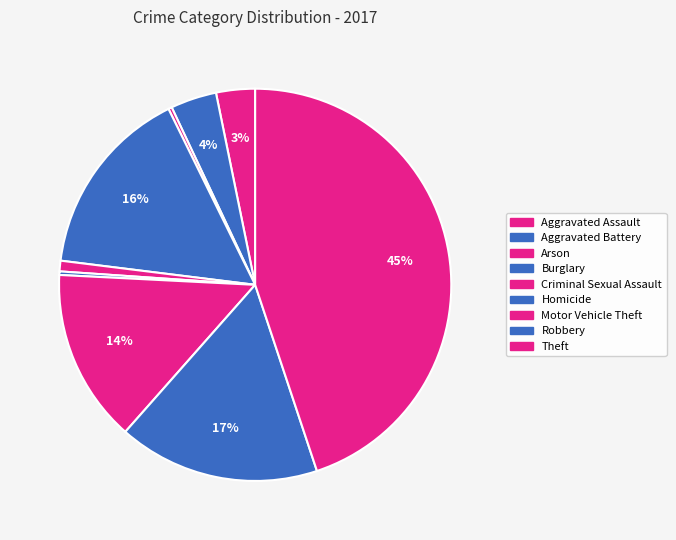

How many slices are in this pie chart?

9